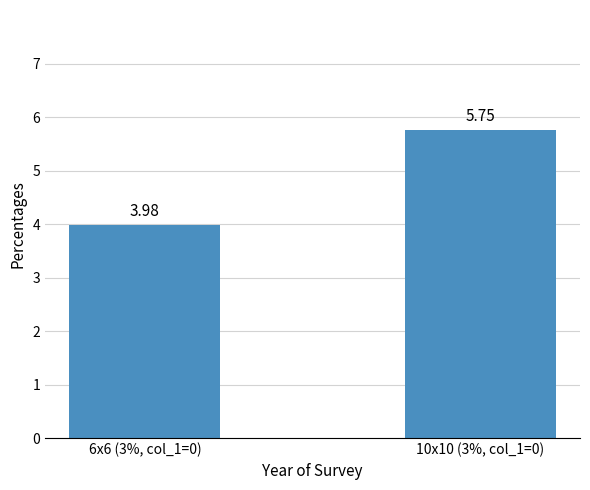

What is the ratio of the value at 10x10 (3%, col_1=0) to the value at 6x6 (3%, col_1=0)?

1.4